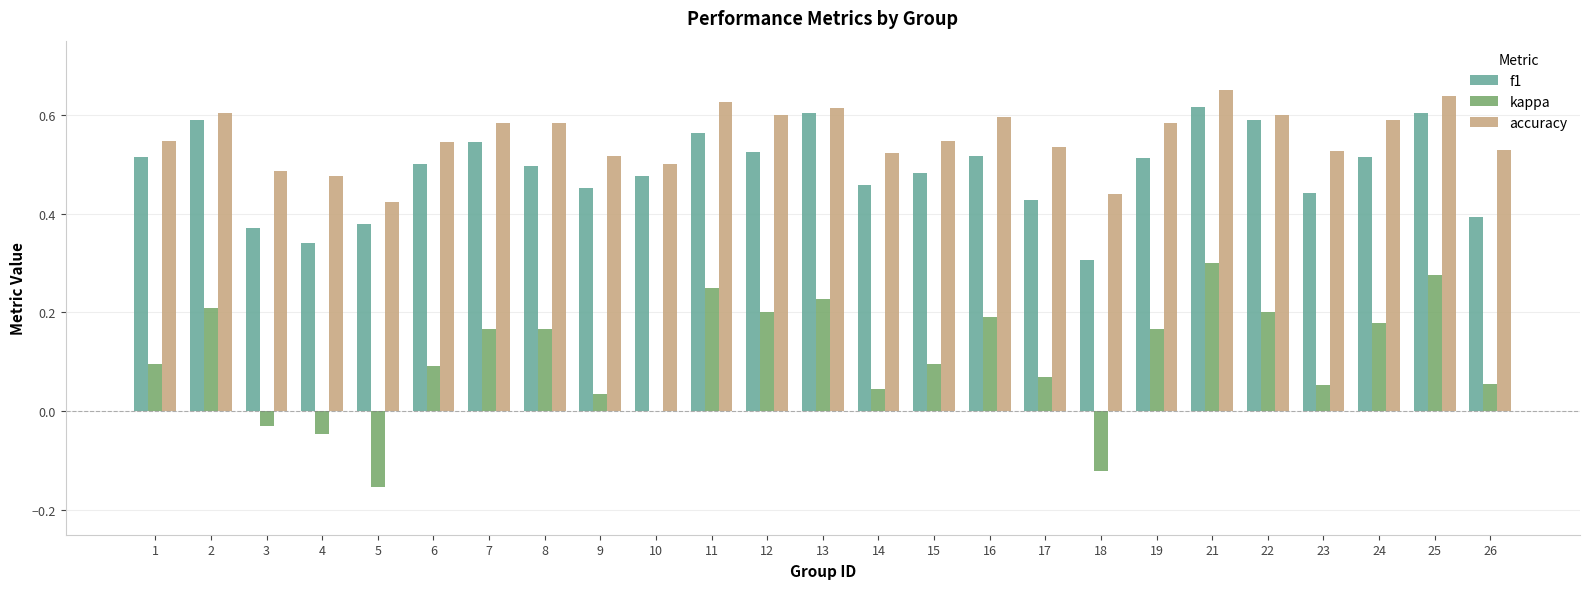

What is the sum of all accuracy values?

13.9